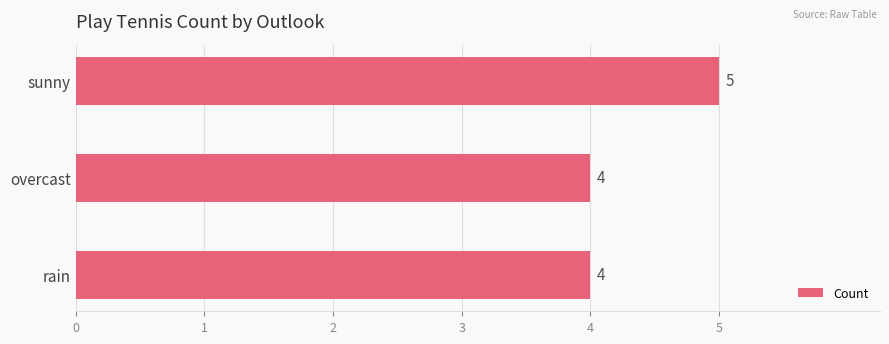

Which label corresponds to the largest value in the chart?

sunny